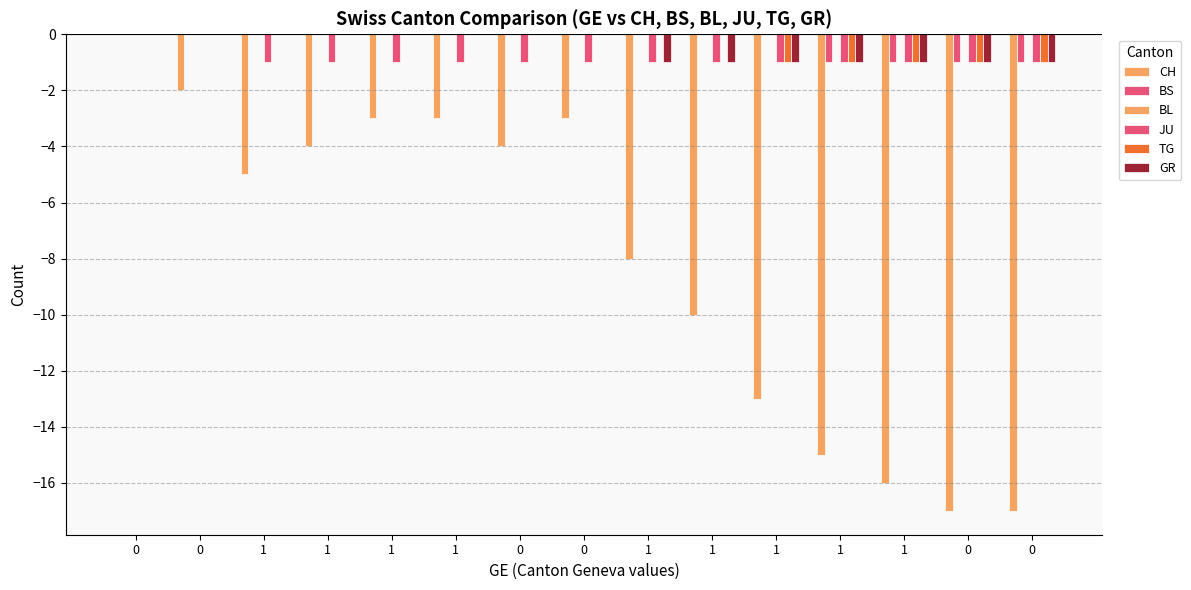

Is the value of TG at 1 greater than the value of GR at 1?

No